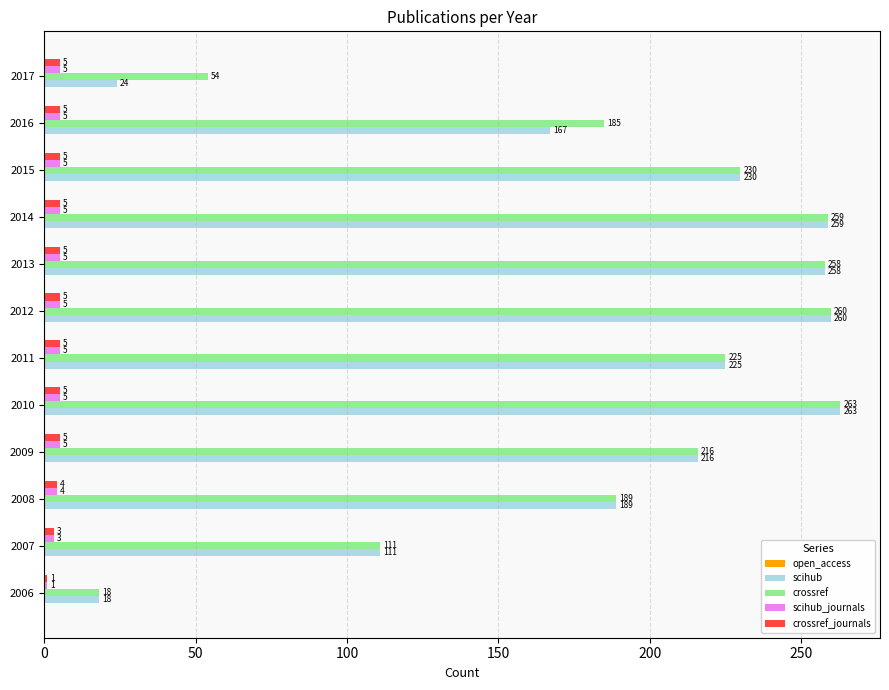

Count the number of data series in this chart.

4